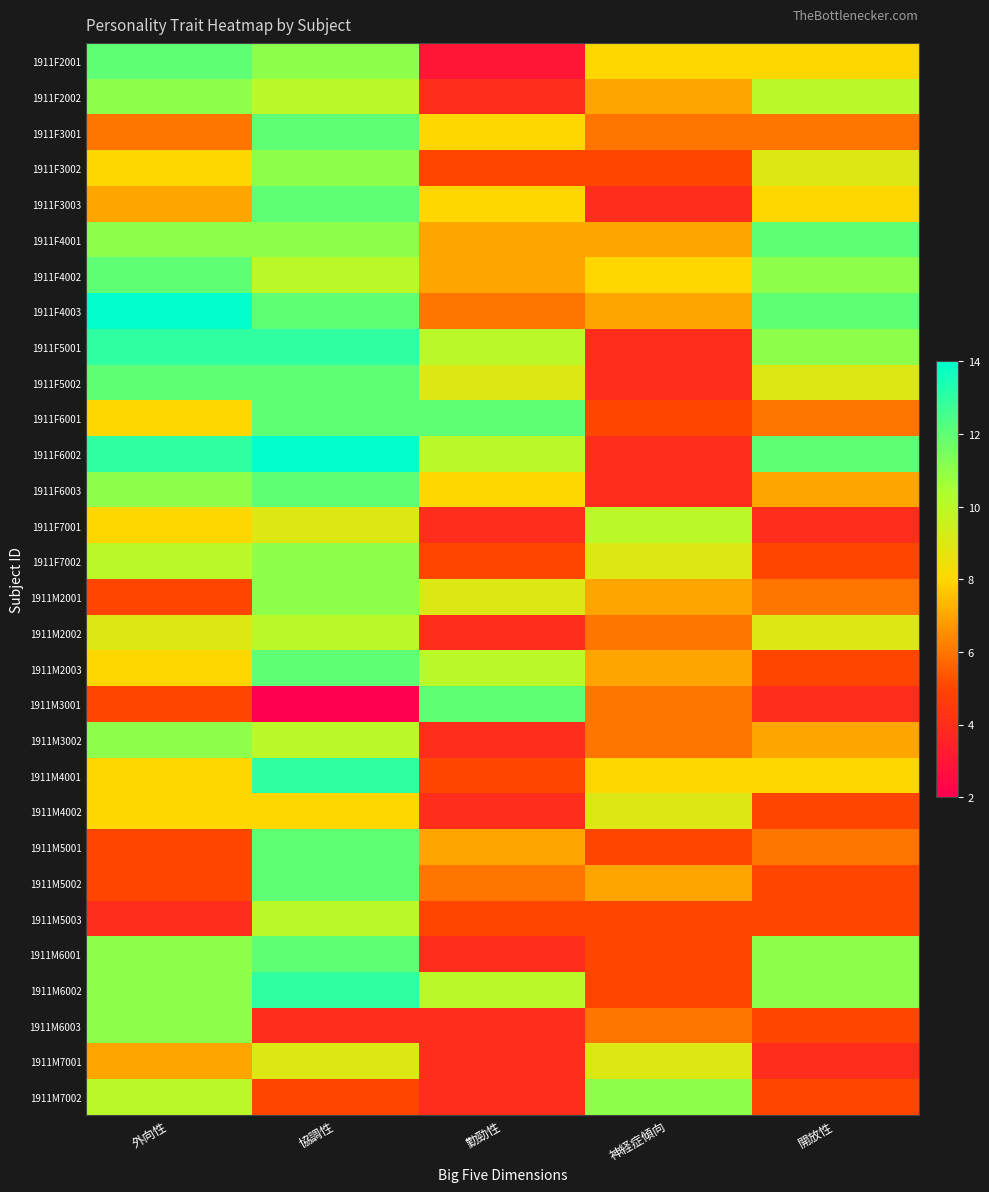

Which series has the largest range (max minus min)?

1911F6002